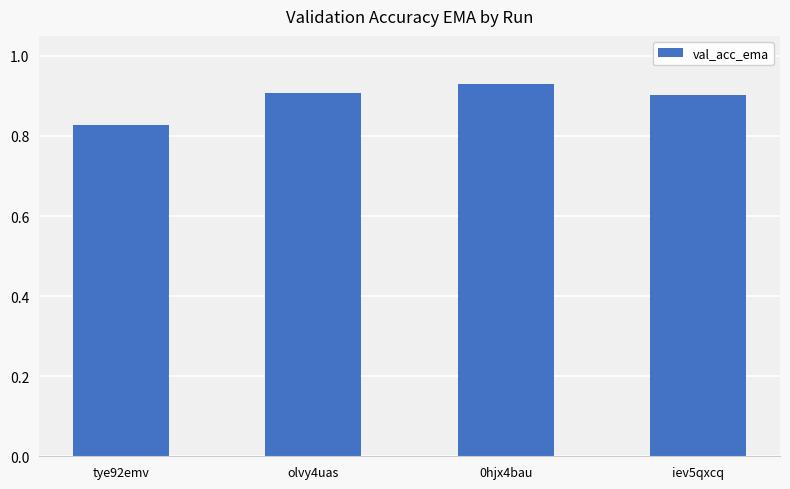

Are the bars grouped side by side (vs. stacked)?

No